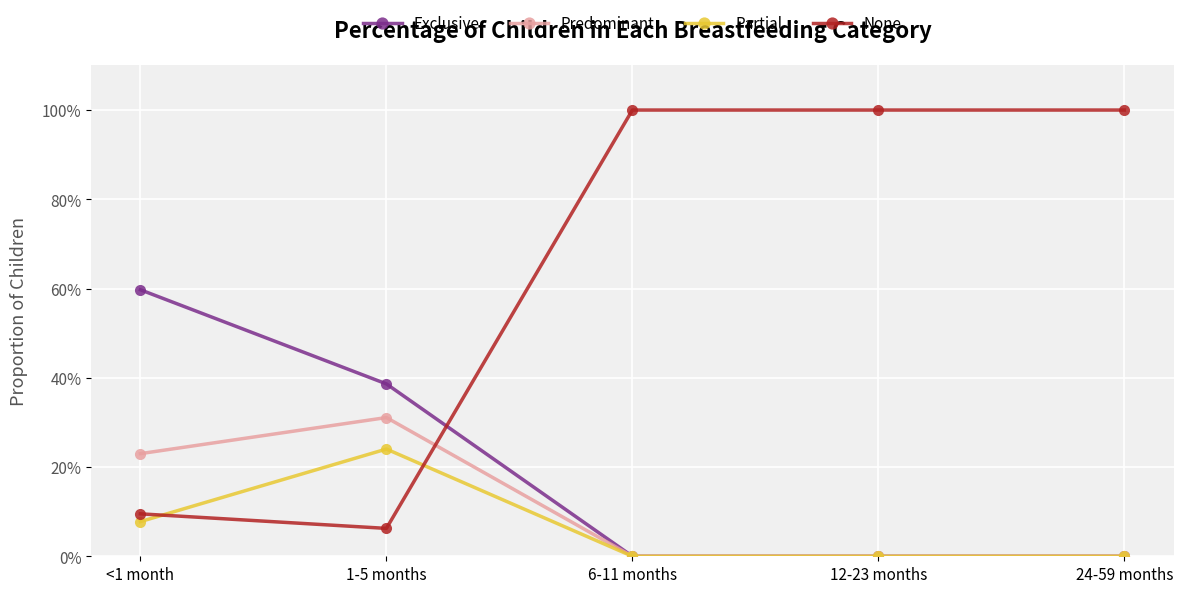

Does the chart have visible grid lines?

Yes